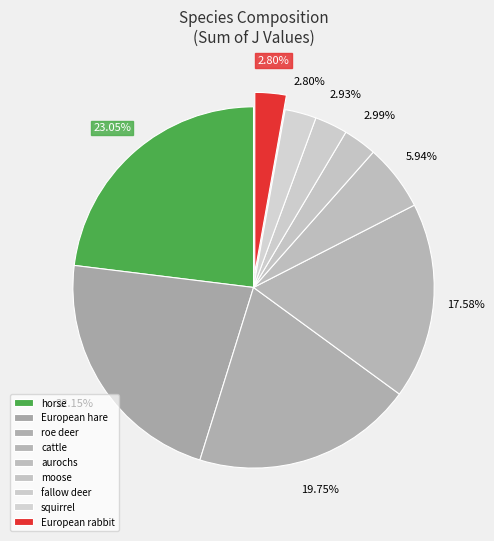

Is it true that fallow deer is 9% of the pie?

False